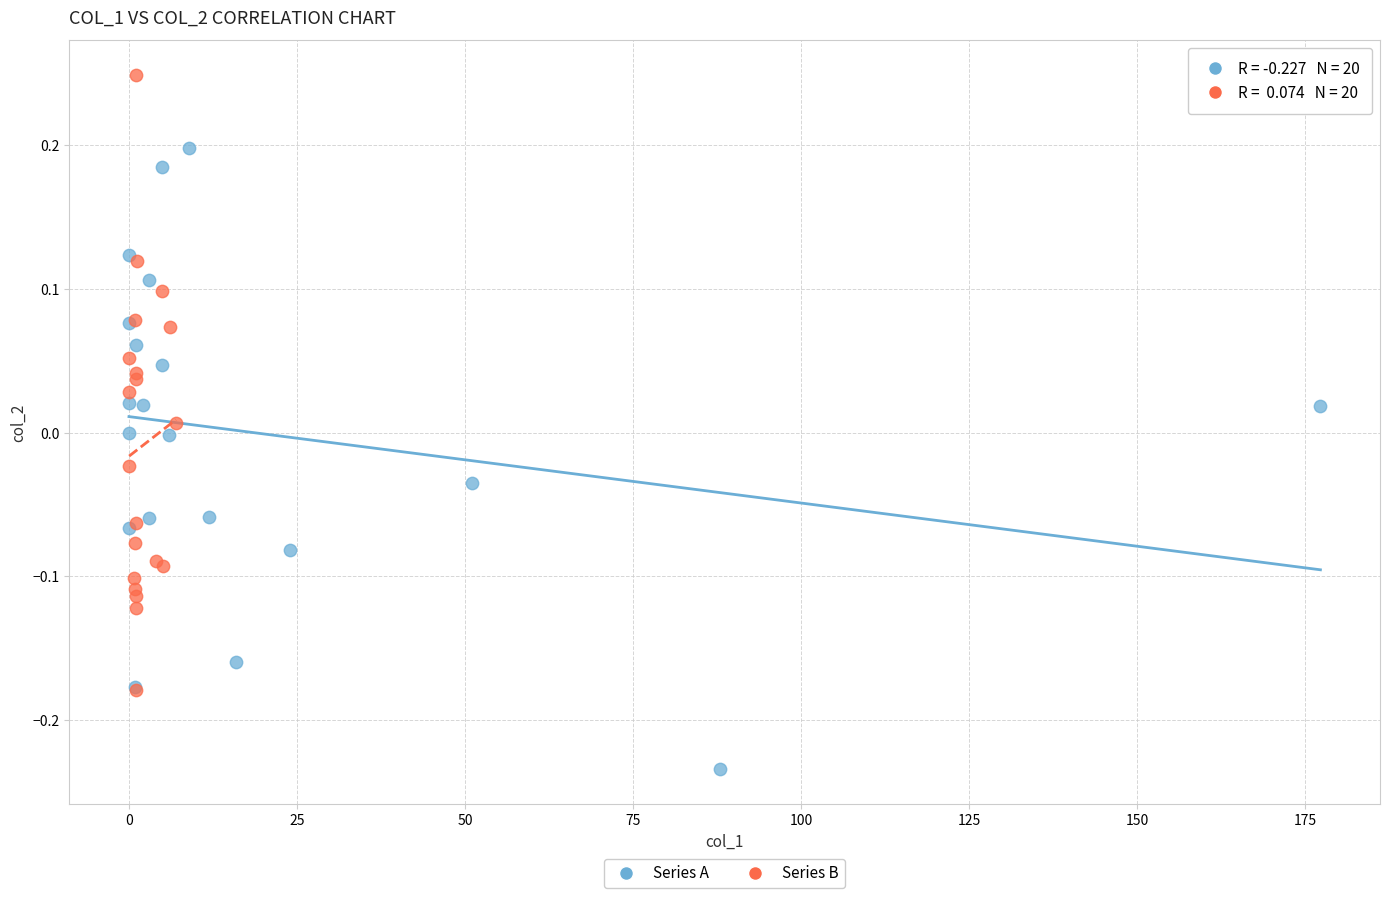

Which series has the largest Y range (max minus min)?

Series A